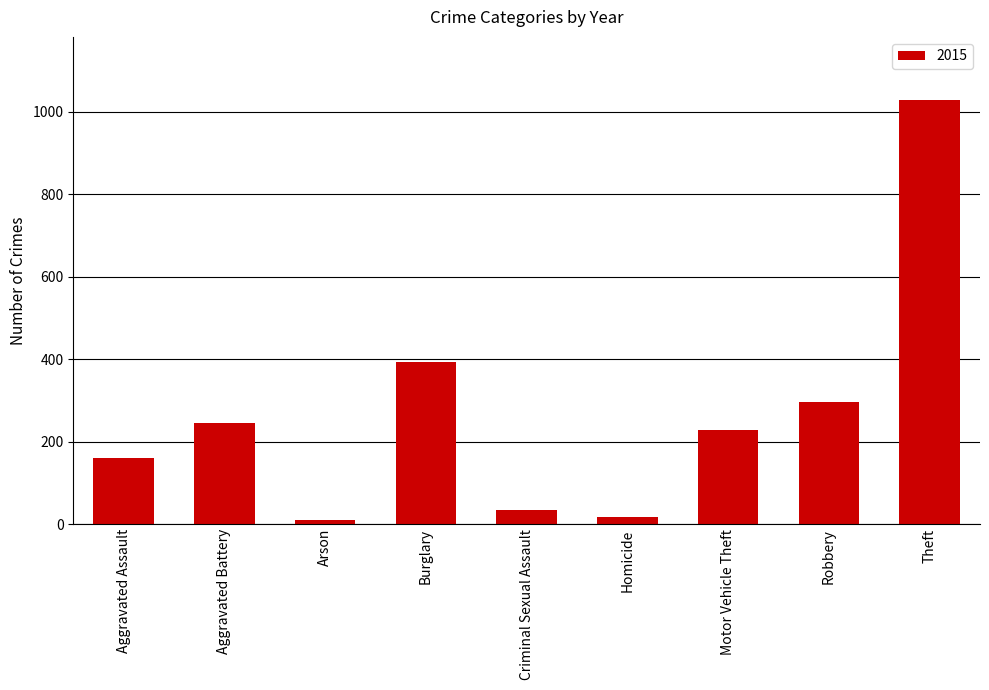

What is the label of the 8th bar from the right?

Aggravated Battery